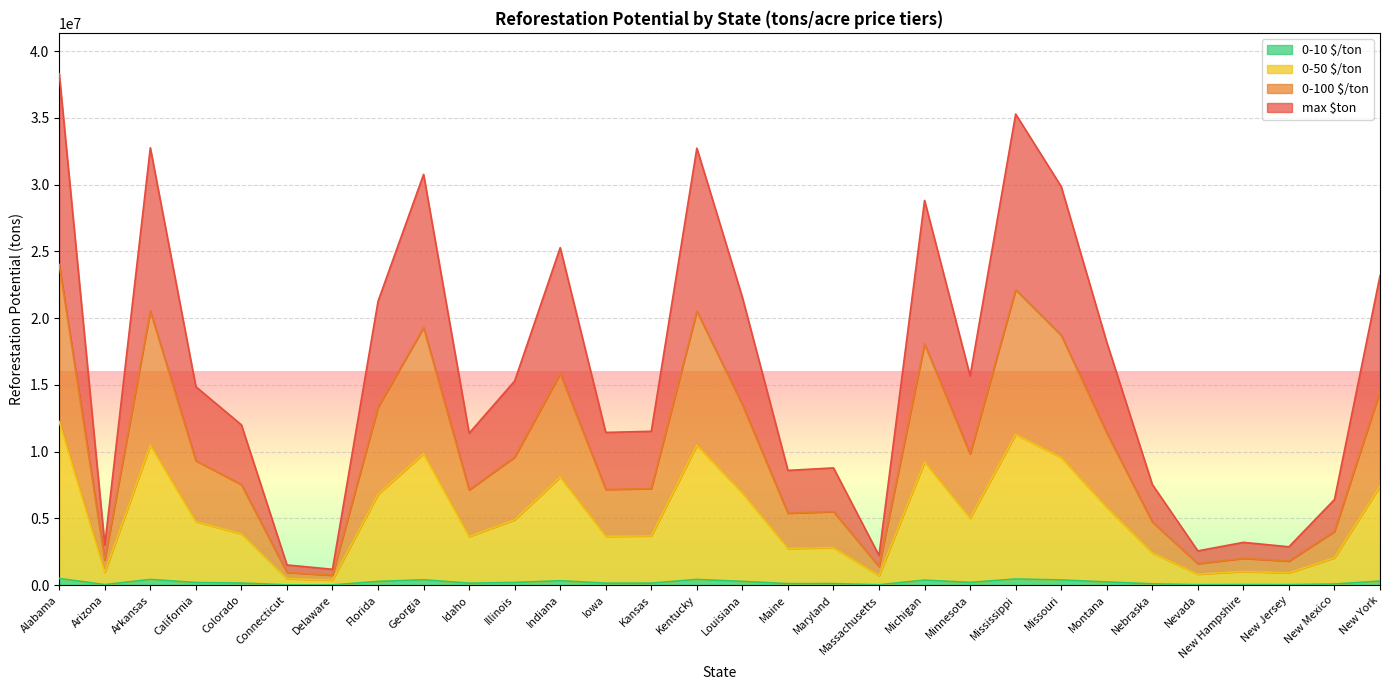

What is the sum of all max $ton values?

478042406.7